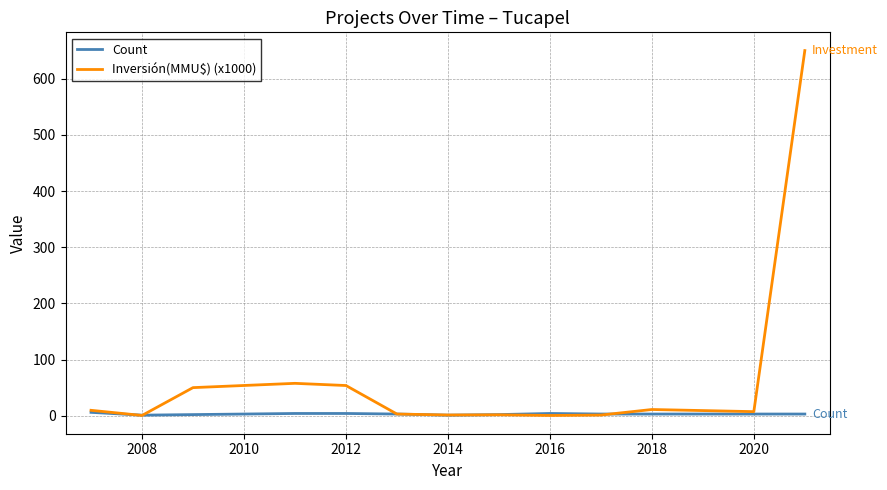

Which series has the largest range (max minus min)?

Inversión(MMU$) (x1000)